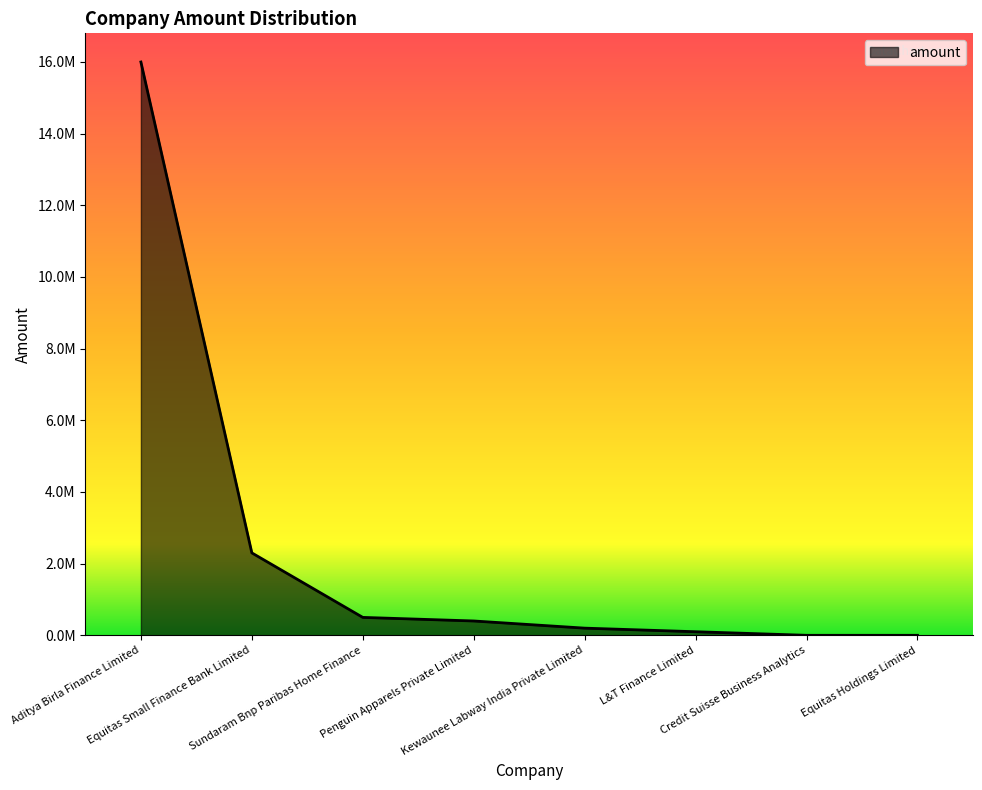

Rank the categories by value from lowest to highest.

Credit Suisse Business Analytics, Equitas Holdings Limited, L&T Finance Limited, Kewaunee Labway India Private Limited, Penguin Apparels Private Limited, Sundaram Bnp Paribas Home Finance, Equitas Small Finance Bank Limited, Aditya Birla Finance Limited